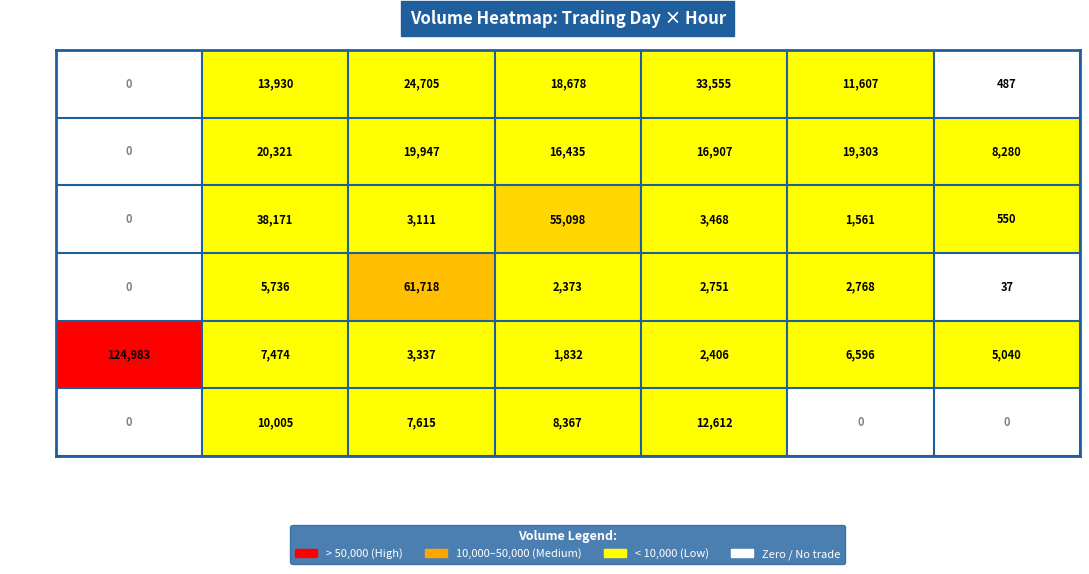

At Hour 15, list the series in order from smallest to largest.

Jun 15, Jun 13, Jun 8, Jun 12, Jun 14, Jun 9